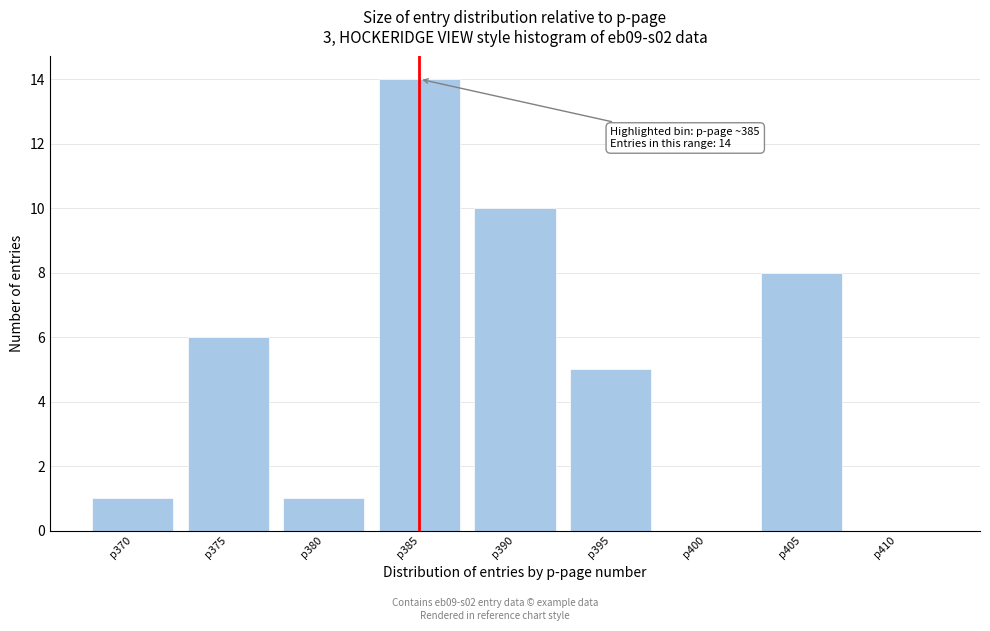

Reading left to right, extract all data points from this chart.

p370=1	p375=6	p380=1	p385=14	p390=10	p395=5	p400=0	p405=8	p410=0